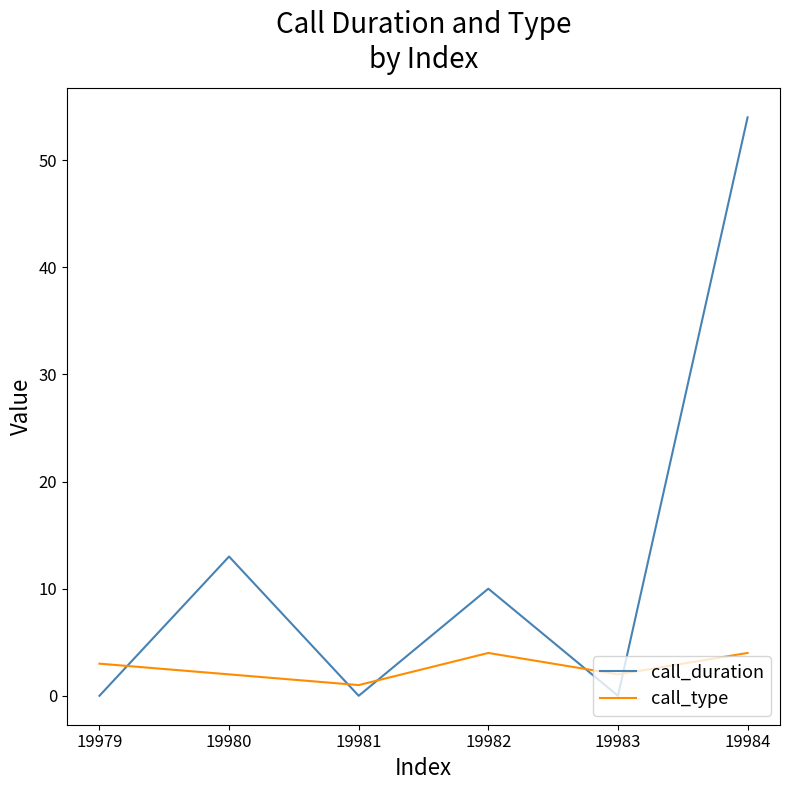

Reading left to right, transcribe all the data shown in this chart.

call_duration: 19979=0	19980=13	19981=0	19982=10	19983=0	19984=54
call_type: 19979=3	19980=2	19981=1	19982=4	19983=2	19984=4